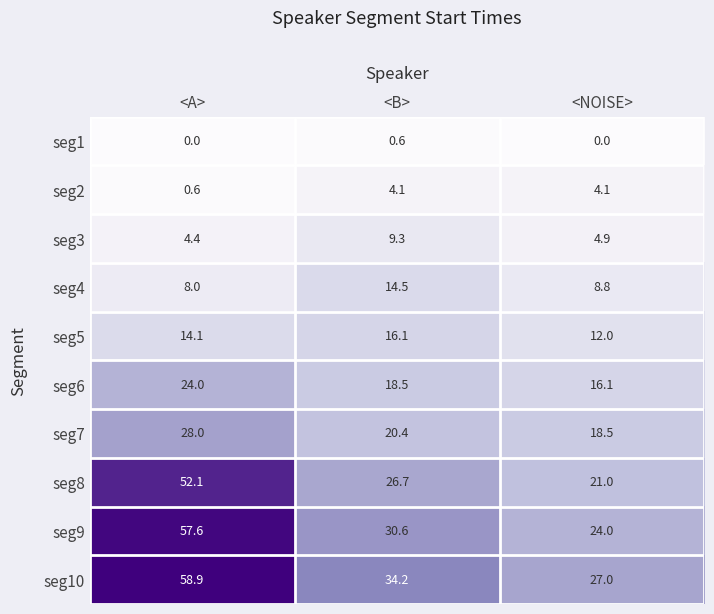

Reading left to right, what are all the values shown in this chart?

seg1: 0.0	0.6	0.0
seg2: 0.6	4.1	4.1
seg3: 4.4	9.3	4.9
seg4: 8.0	14.5	8.8
seg5: 14.1	16.1	12.0
seg6: 24.0	18.5	16.1
seg7: 28.0	20.4	18.5
seg8: 52.1	26.7	21.0
seg9: 57.6	30.6	24.0
seg10: 58.9	34.2	27.0